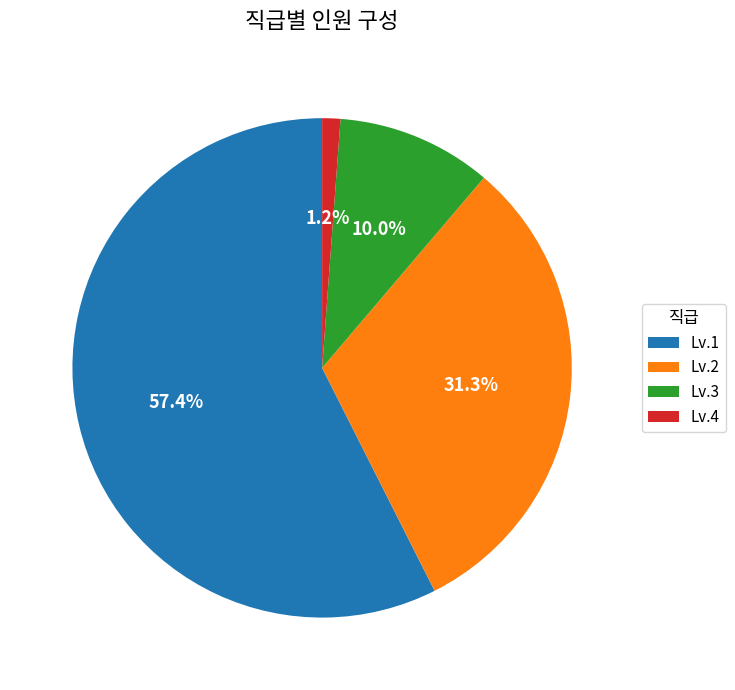

To the nearest percent, what is the difference between the Lv.3 and Lv.4 slice percentages?

9%